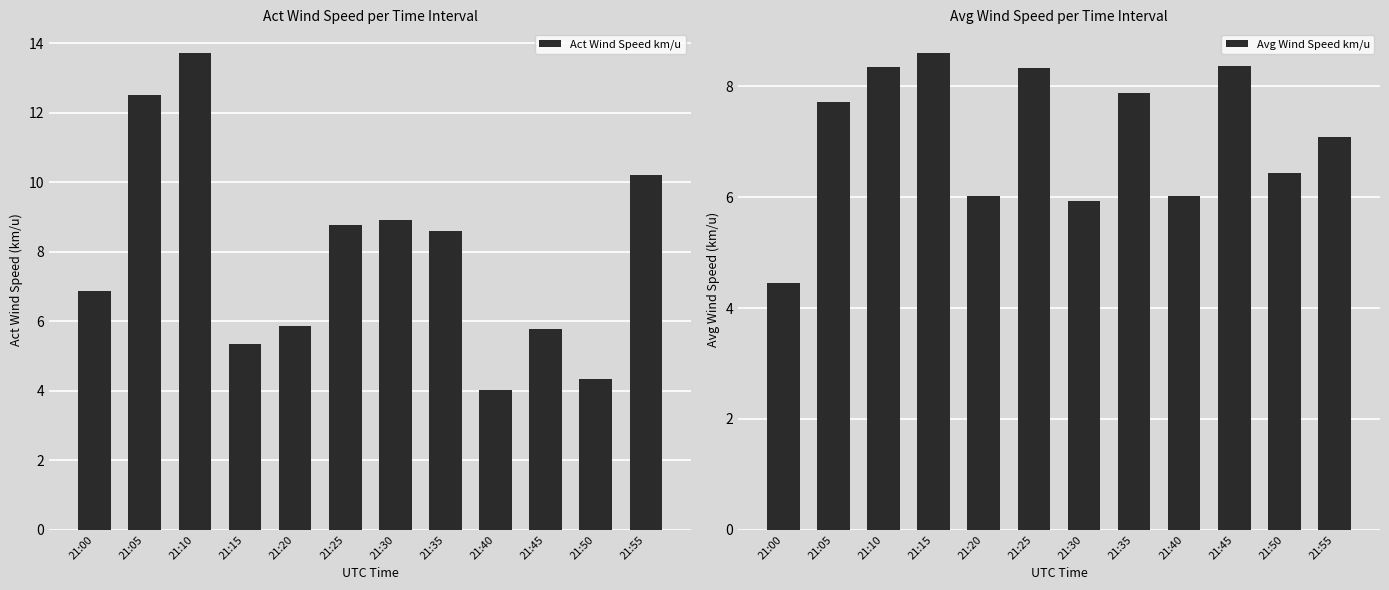

At 21:25, list the series in order from smallest to largest.

Avg Wind Speed km/u, Act Wind Speed km/u